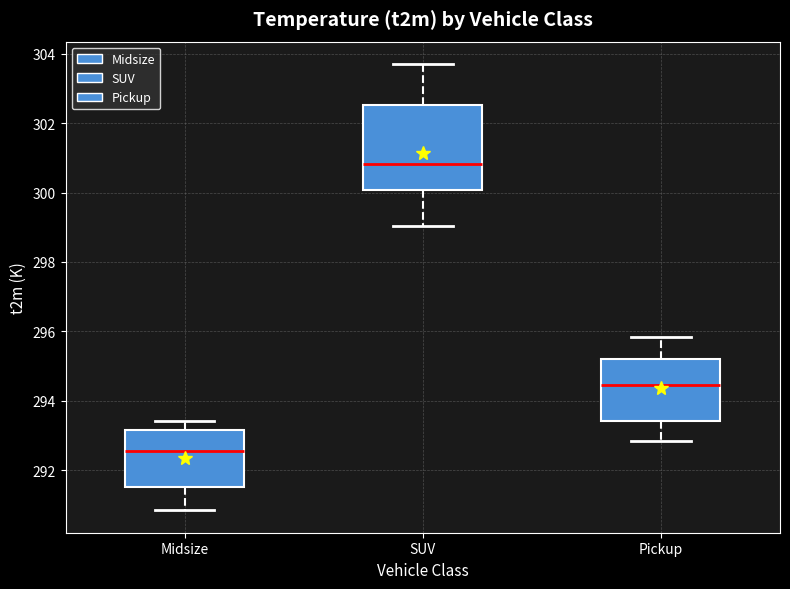

Which box has the lowest median line?

Midsize